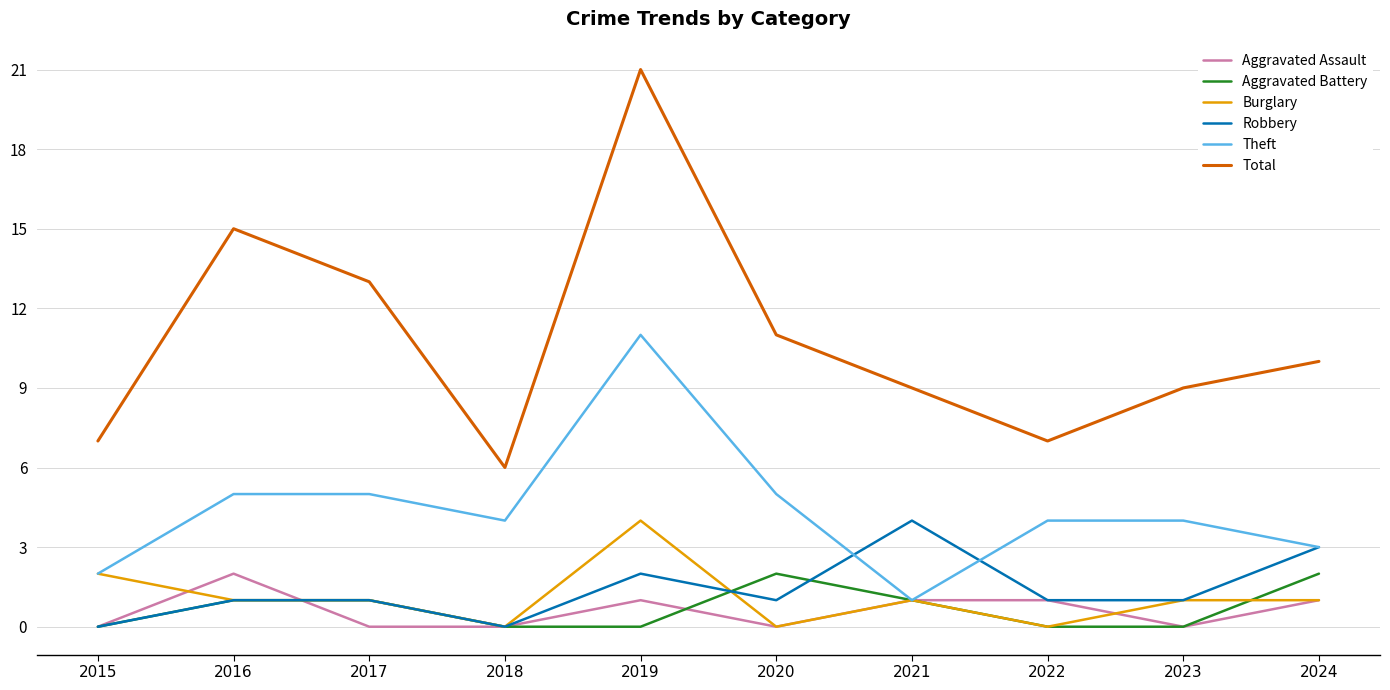

Read the Total value at 2015.

7